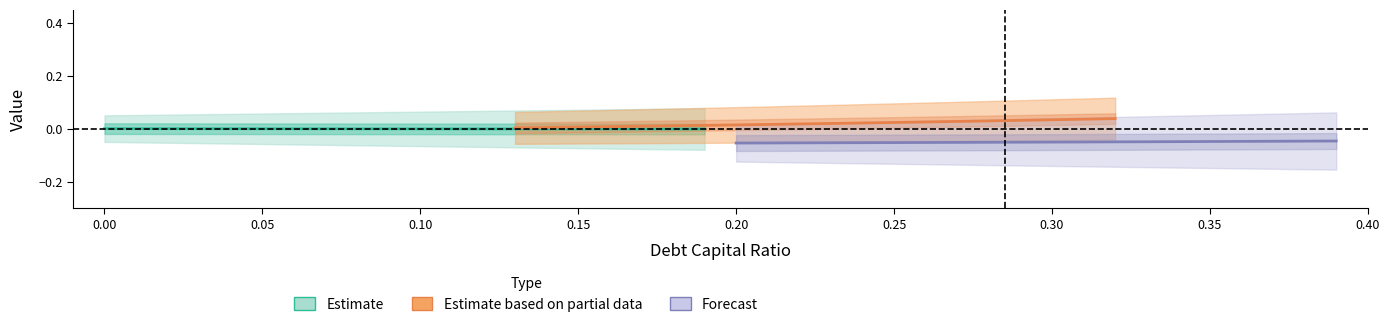

Which series has the largest range (max minus min)?

Estimate based on partial data